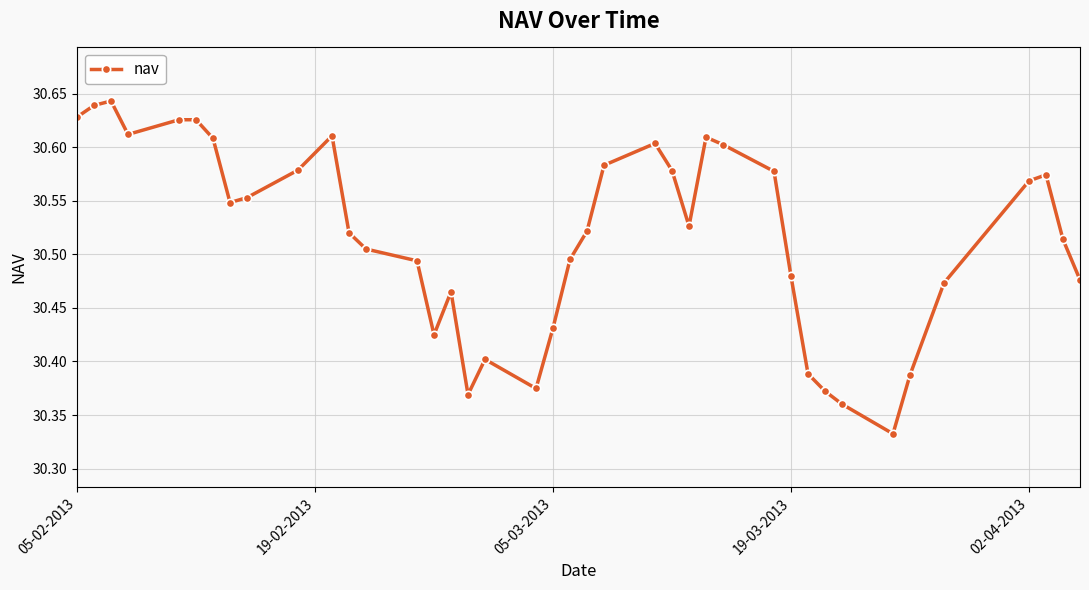

True or false: the data has more than 0 interior local peaks.

True